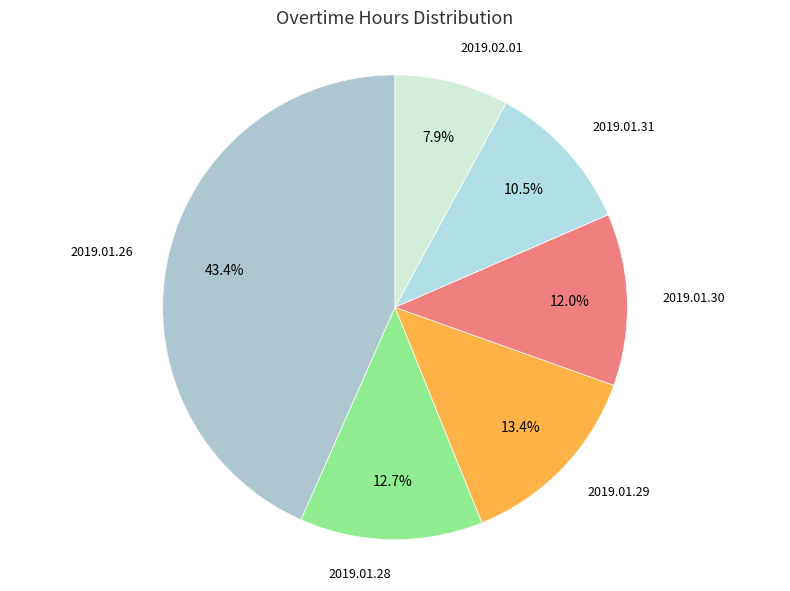

Is there any slice that represents more than half of the pie?

No